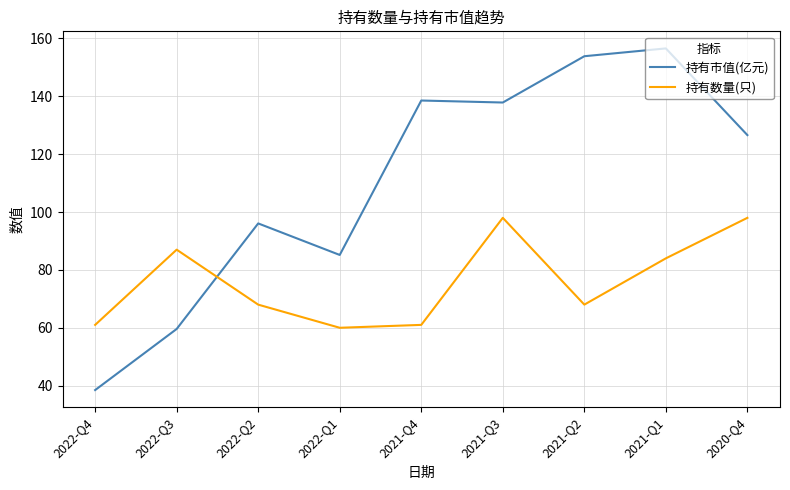

Is it true that 持有数量(只) equals 98.0 at 2020-Q4?

True